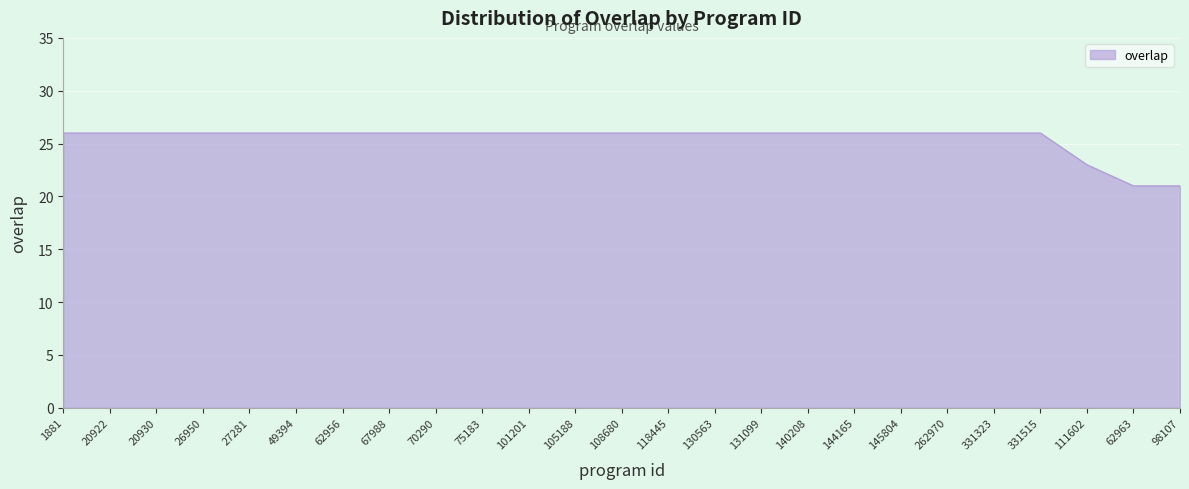

What is the ratio of the value at 331515 to the value at 49394?

1.0